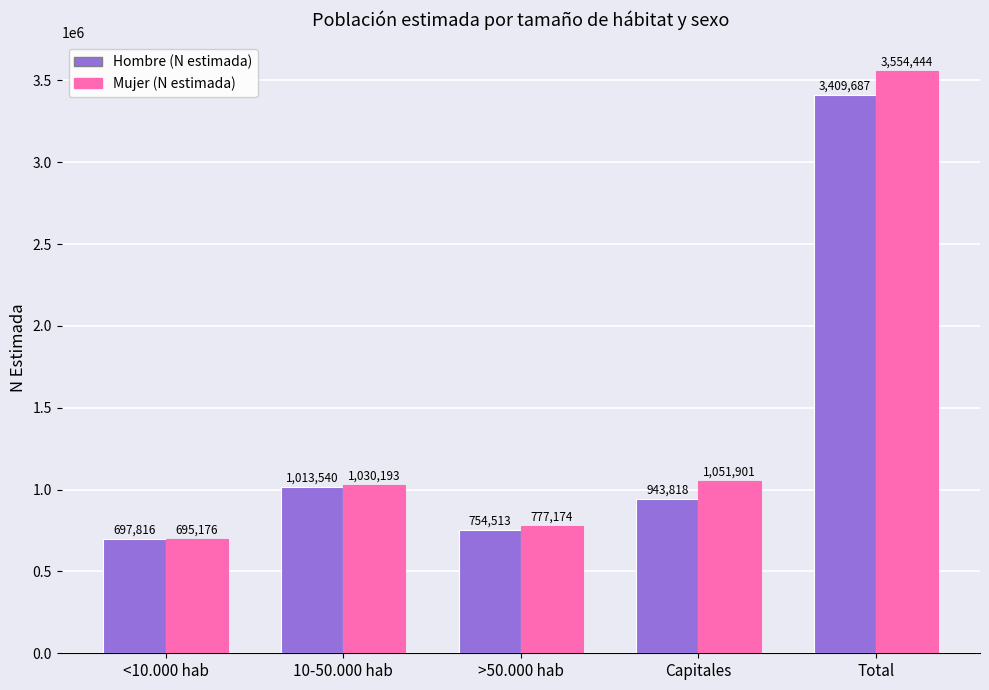

What position from the right is Total?

1